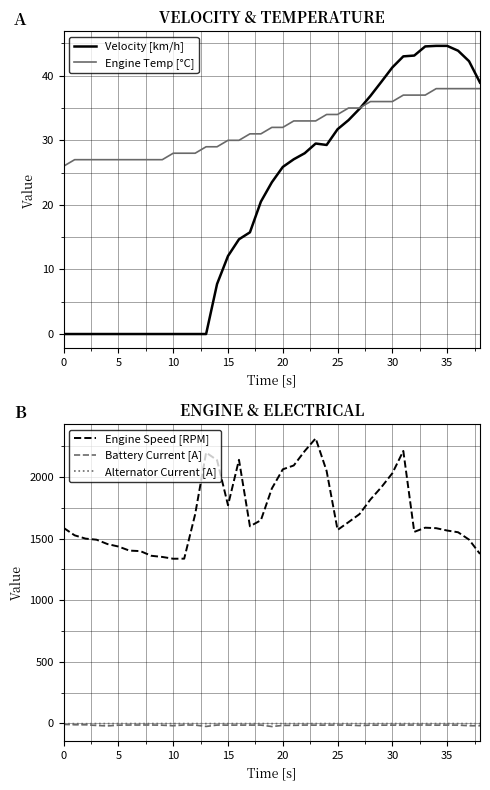

In Alternator Current [A], how many points are higher than both neighbors (excluding endpoints)?

12